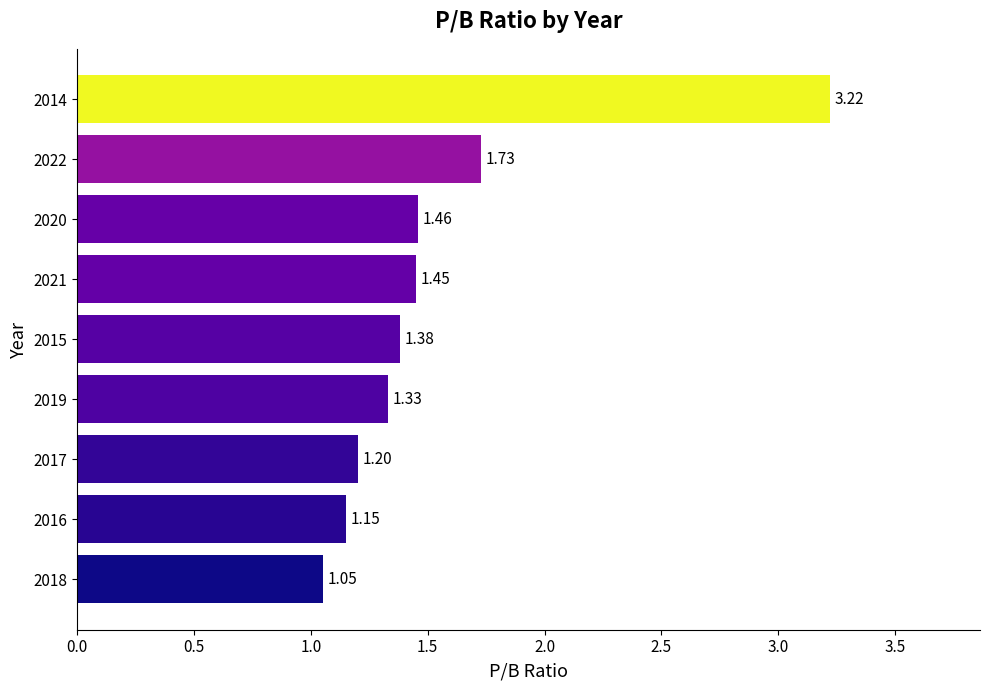

How many distinct data groups are displayed?

1